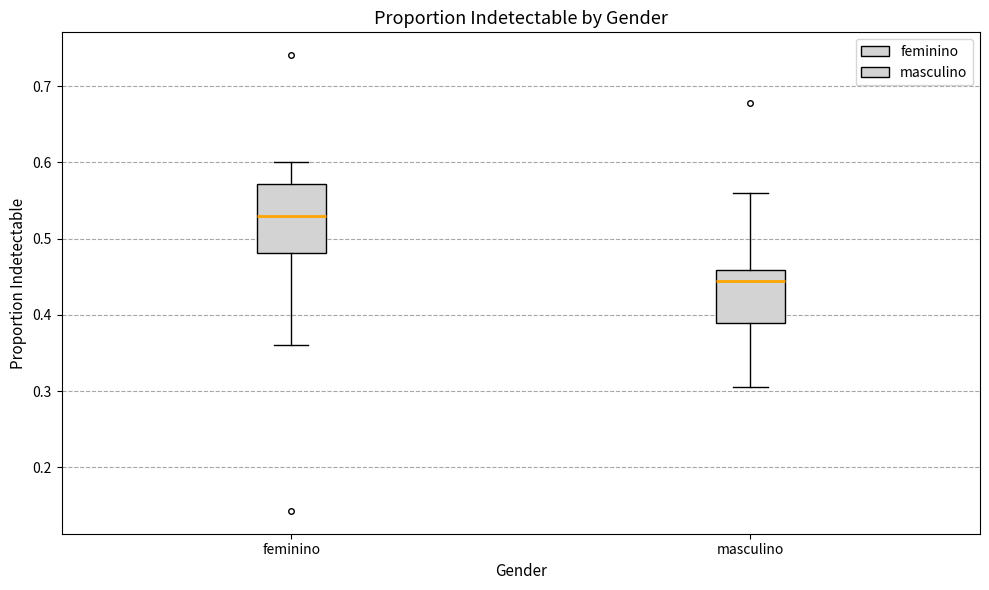

Reading left to right, transcribe this box plot: for each box, give where its median line is, the range the box spans, and where its two whiskers end, as read against the y-axis. The values are not printed on the chart, so give them approximately, as read against the axis.

feminino: median 0.53, box 0.48 to 0.57, whiskers 0.36 to 0.60
masculino: median 0.44, box 0.39 to 0.46, whiskers 0.31 to 0.56